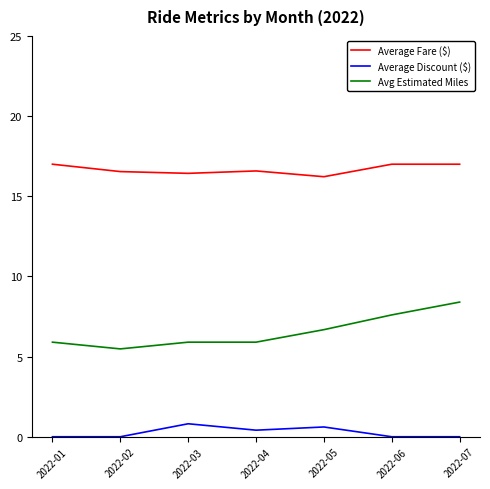

Rank the series at 2022-03 from highest to lowest value.

Average Fare ($), Avg Estimated Miles, Average Discount ($)